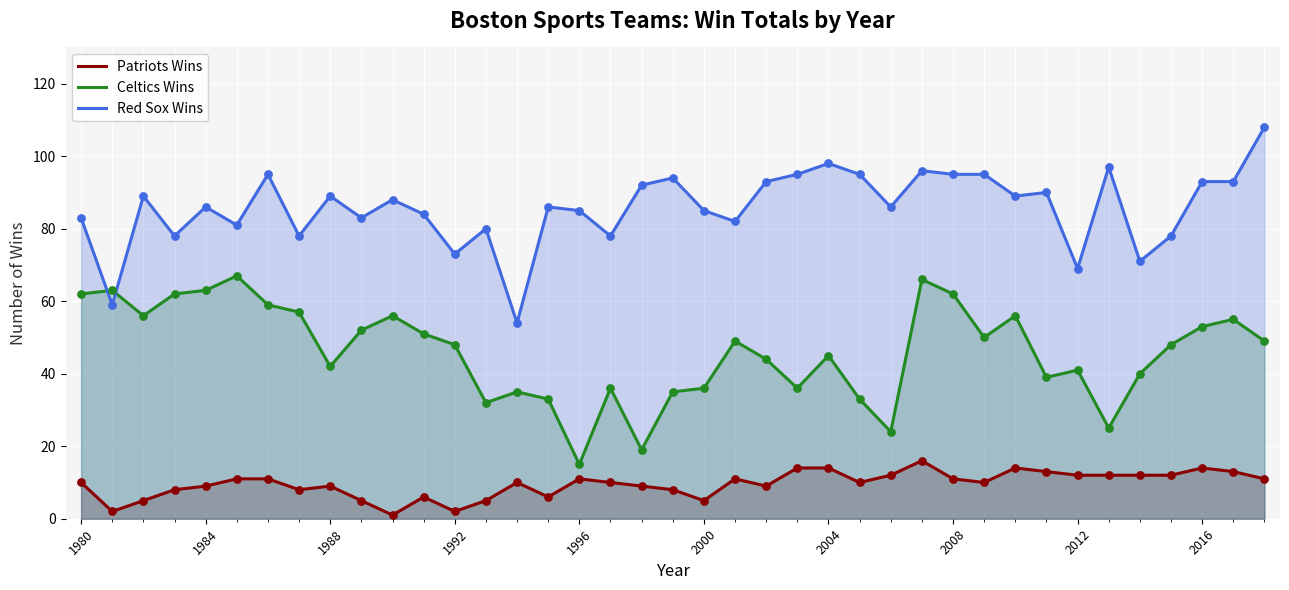

Is the value of Celtics Wins at 1992 greater than the value of Red Sox Wins at 2008?

No